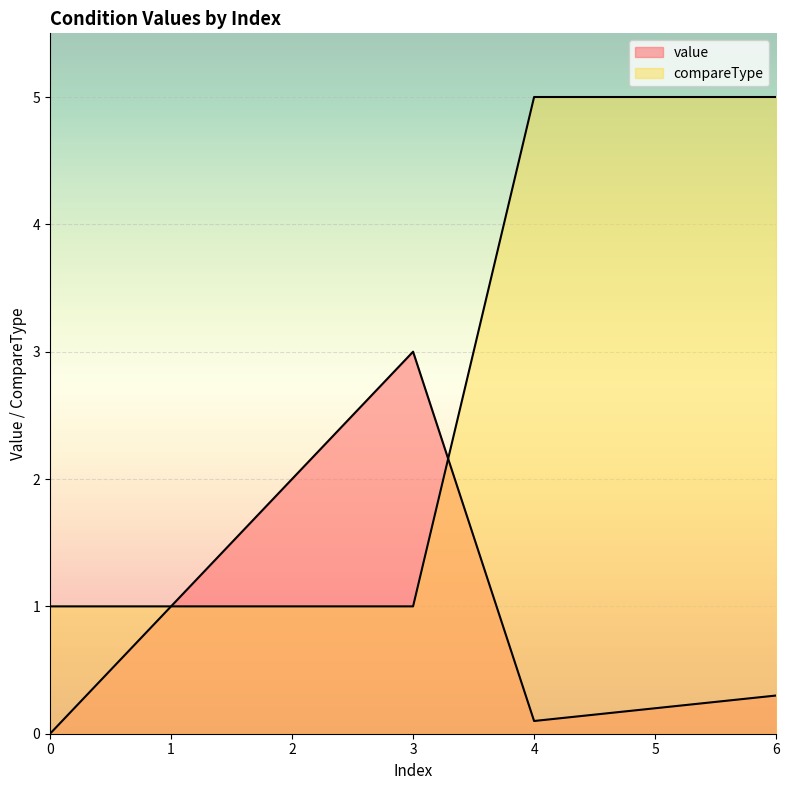

At how many categories does at least one series exceed 1?

5